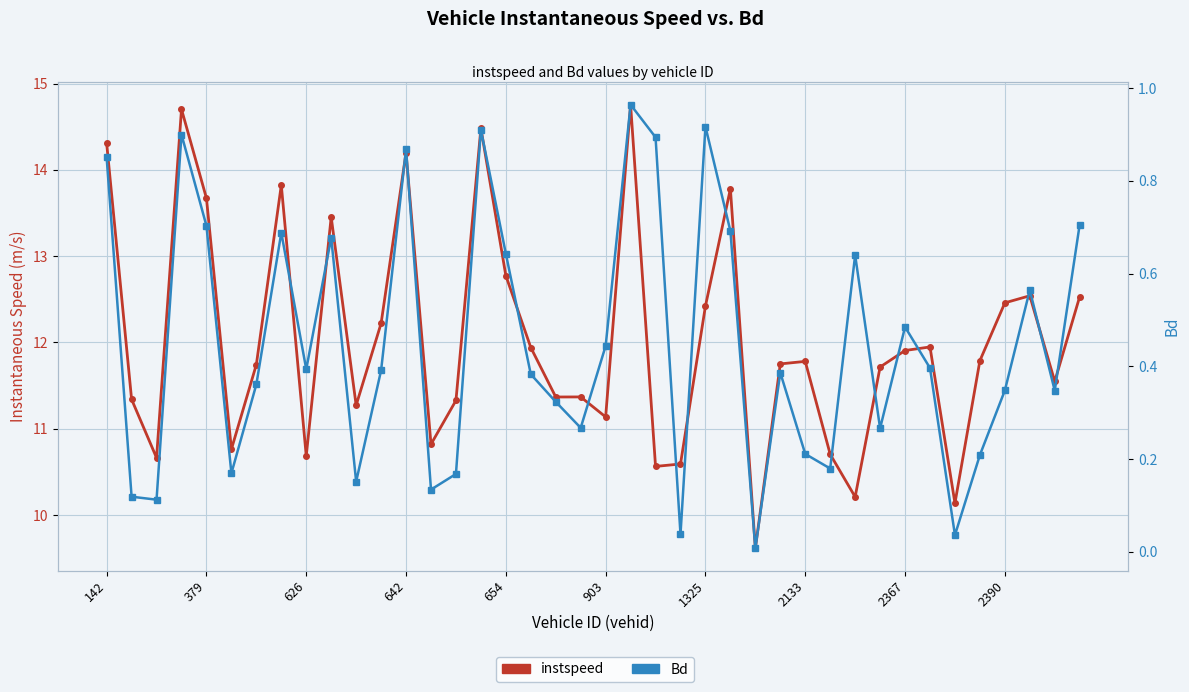

Which series has the largest total across all categories?

instspeed